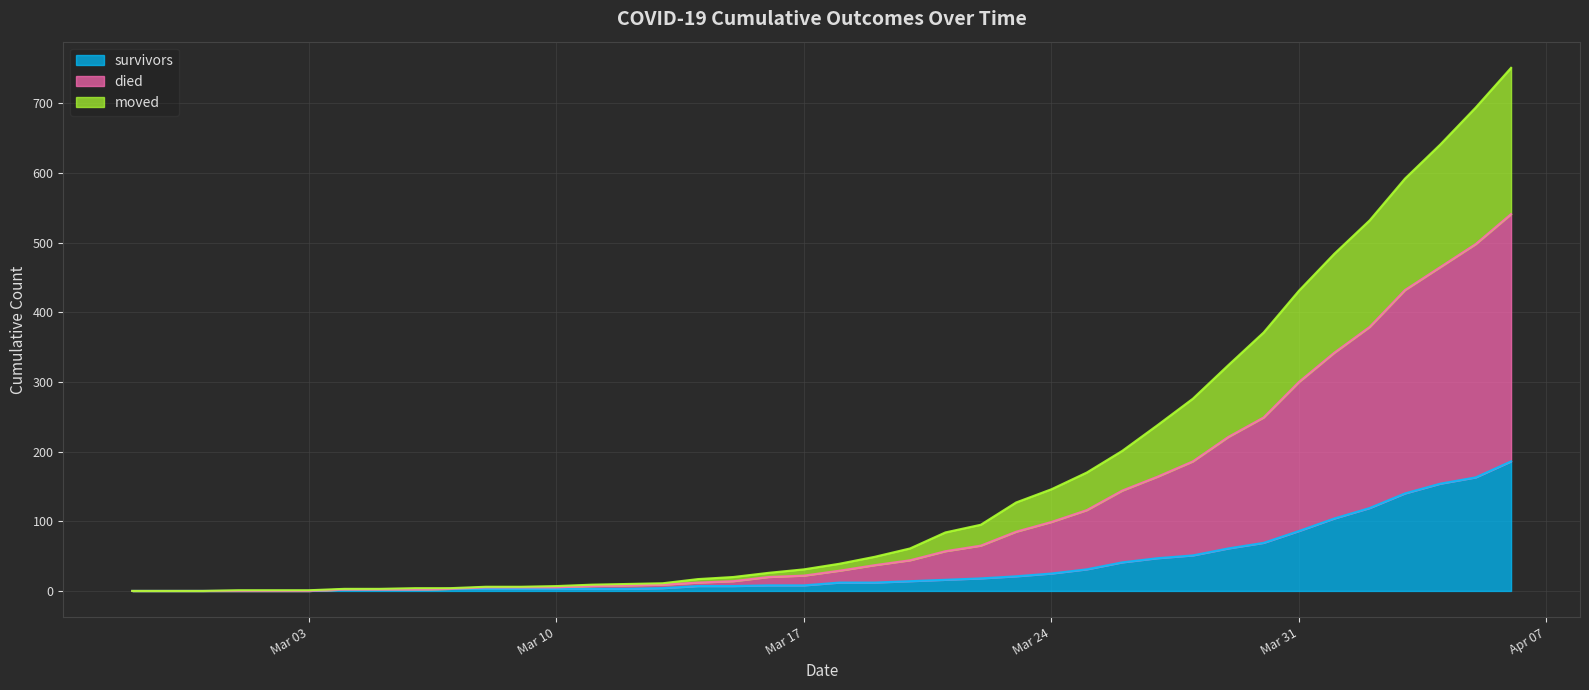

How many distinct data groups are displayed?

3